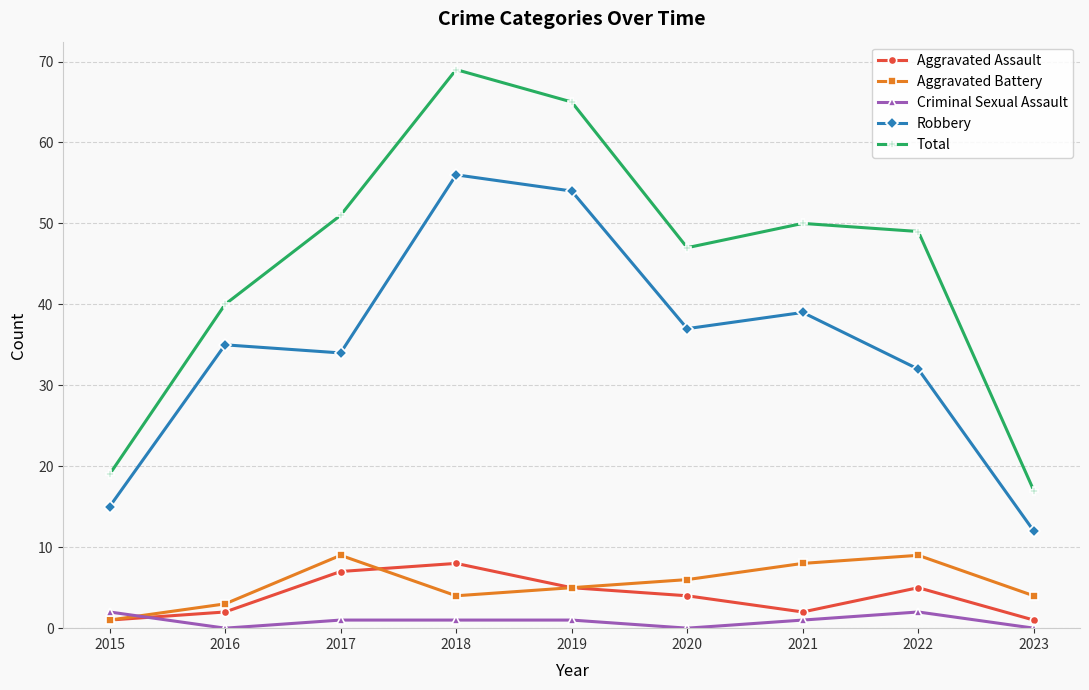

List the labels in order of Robbery value, largest first.

2018, 2019, 2021, 2020, 2016, 2017, 2022, 2015, 2023